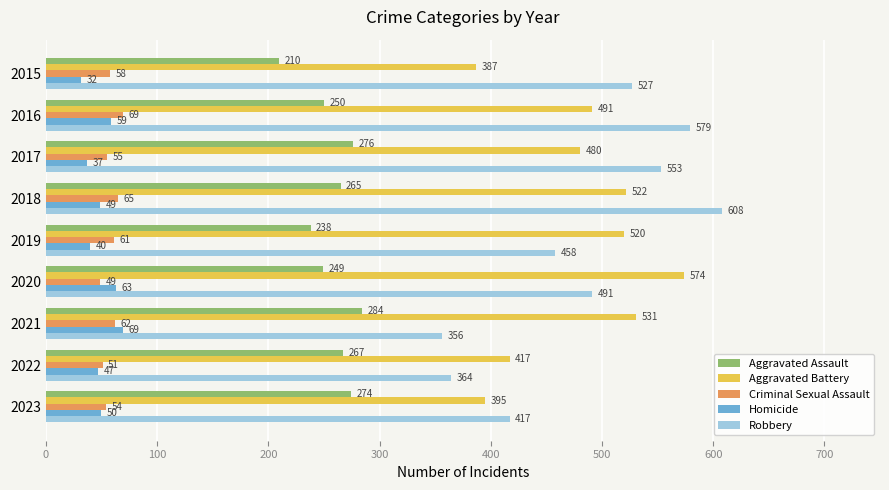

At which category is the sum across all series the highest?

2018